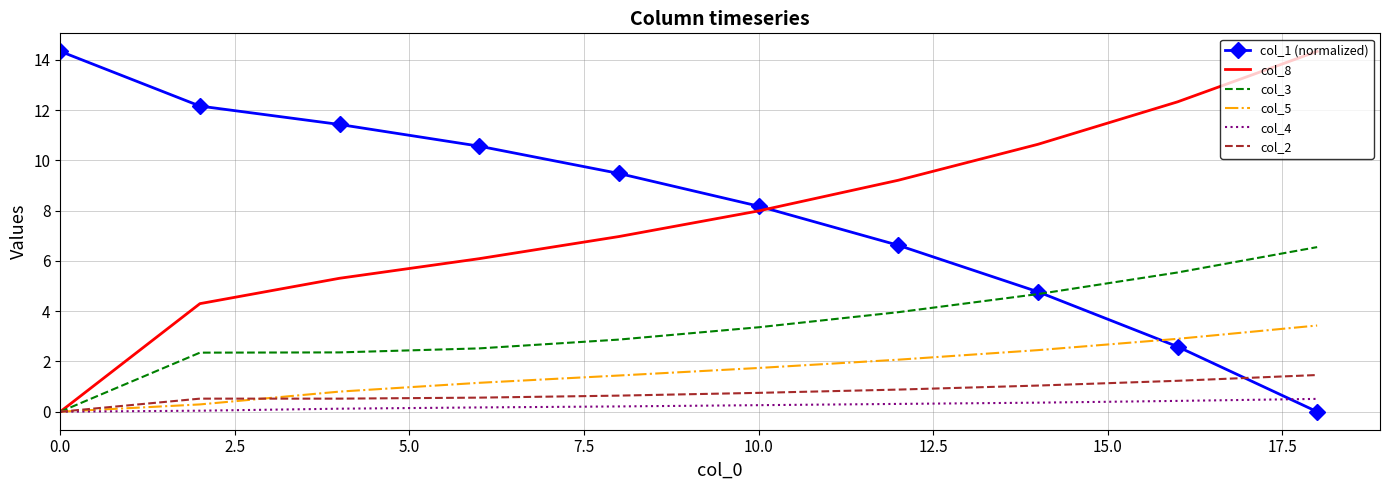

What is the greatest value displayed?

14.3